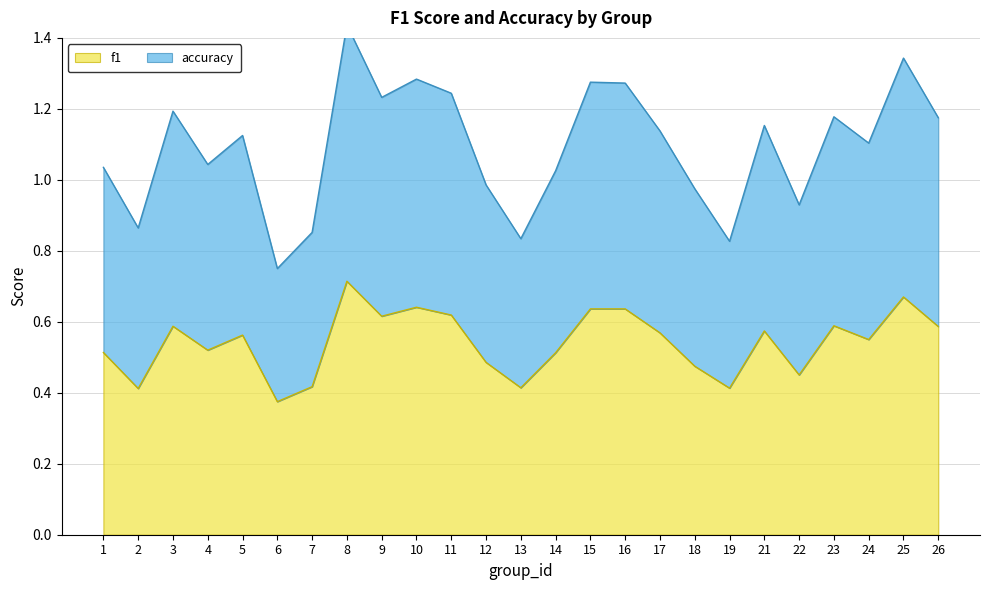

Which has a higher value, 19 or 13?

13